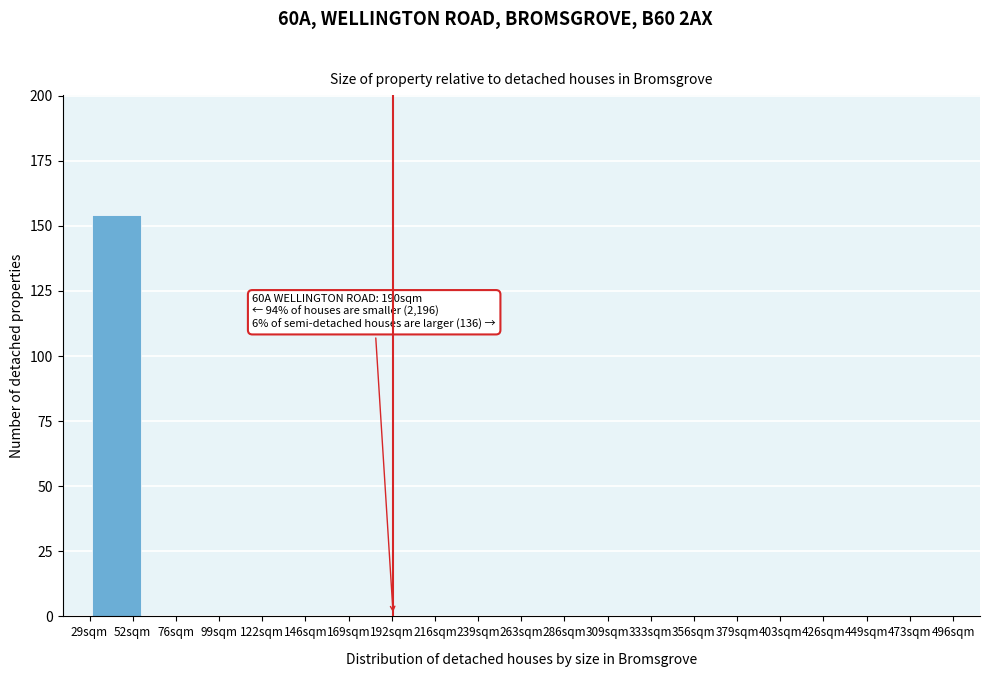

Reading left to right, extract all data points from this chart.

52sqm=154	76sqm=0	99sqm=0	122sqm=0	169sqm=0	192sqm=0	216sqm=0	239sqm=0	286sqm=0	309sqm=0	333sqm=0	356sqm=0	403sqm=0	426sqm=0	449sqm=0	473sqm=0